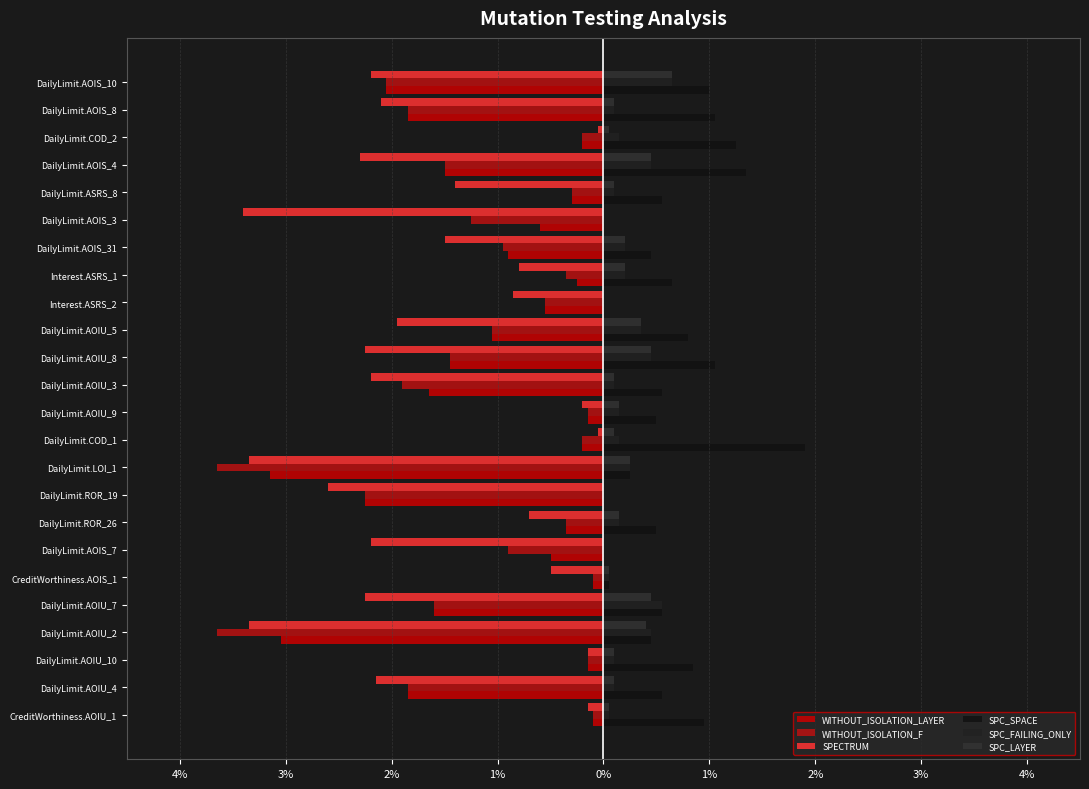

Reading right to left, list all the values displayed in this chart.

WITHOUT_ISOLATION_LAYER: -2.0	-1.9	-0.2	-1.5	-0.3	-0.6	-0.9	-0.2	-0.6	-1.1	-1.4	-1.6	-0.1	-0.2	-3.1	-2.2	-0.3	-0.5	-0.1	-1.6	-3.0	-0.1	-1.9	-0.1
WITHOUT_ISOLATION_F: -2.0	-1.9	-0.2	-1.5	-0.3	-1.2	-0.9	-0.3	-0.6	-1.1	-1.4	-1.9	-0.1	-0.2	-3.6	-2.2	-0.3	-0.9	-0.1	-1.6	-3.6	-0.1	-1.9	-0.1
SPECTRUM: -2.2	-2.1	-0.1	-2.3	-1.4	-3.4	-1.5	-0.8	-0.8	-1.9	-2.2	-2.2	-0.2	-0.1	-3.4	-2.6	-0.7	-2.2	-0.5	-2.2	-3.4	-0.1	-2.1	-0.1
SPC_SPACE: 1.0	1.1	1.2	1.4	0.6	0.0	0.5	0.7	0.0	0.8	1.1	0.6	0.5	1.9	0.2	0.0	0.5	0.0	0.1	0.6	0.5	0.8	0.6	0.9
SPC_FAILING_ONLY: 0.7	0.1	0.1	0.5	0.1	0.0	0.2	0.2	0.0	0.3	0.5	0.1	0.1	0.1	0.2	0.0	0.1	0.0	0.1	0.6	0.5	0.1	0.1	0.1
SPC_LAYER: 0.7	0.1	0.1	0.5	0.1	0.0	0.2	0.2	0.0	0.3	0.5	0.1	0.1	0.1	0.2	0.0	0.1	0.0	0.1	0.5	0.4	0.1	0.1	0.1